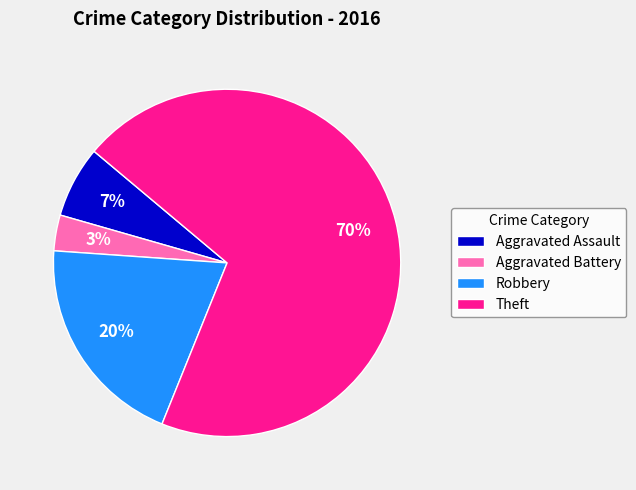

What percentage is the Aggravated Assault slice, to the nearest percent?

7%